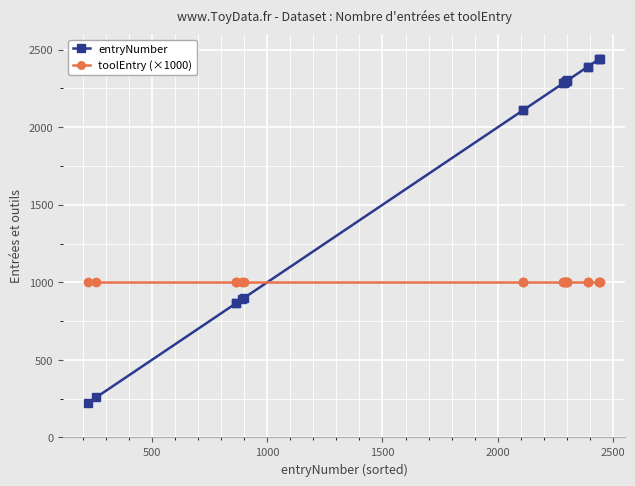

What is the highest value of the entryNumber series?

2441